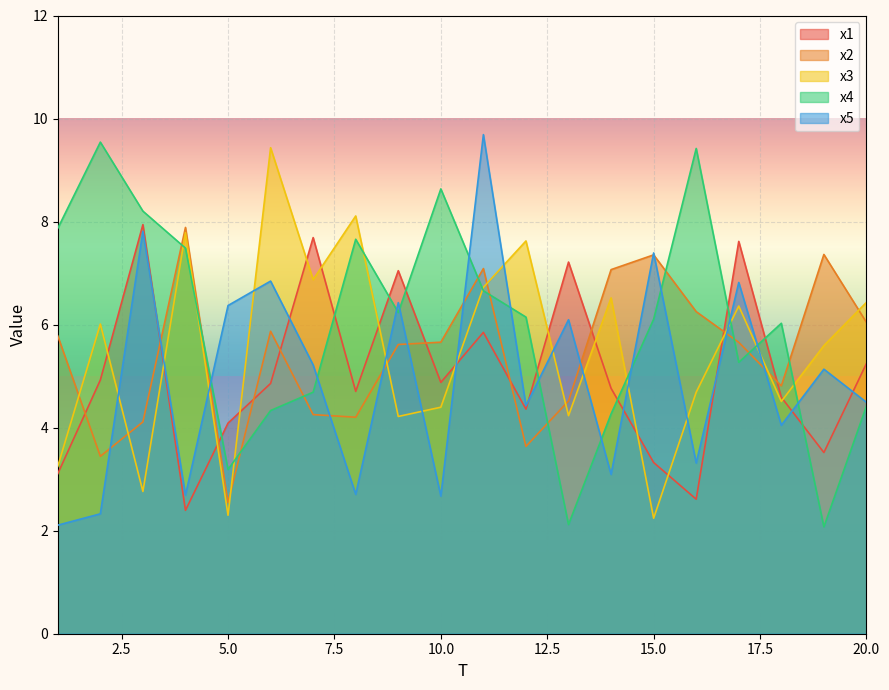

Which series has the largest total across all categories?

x4